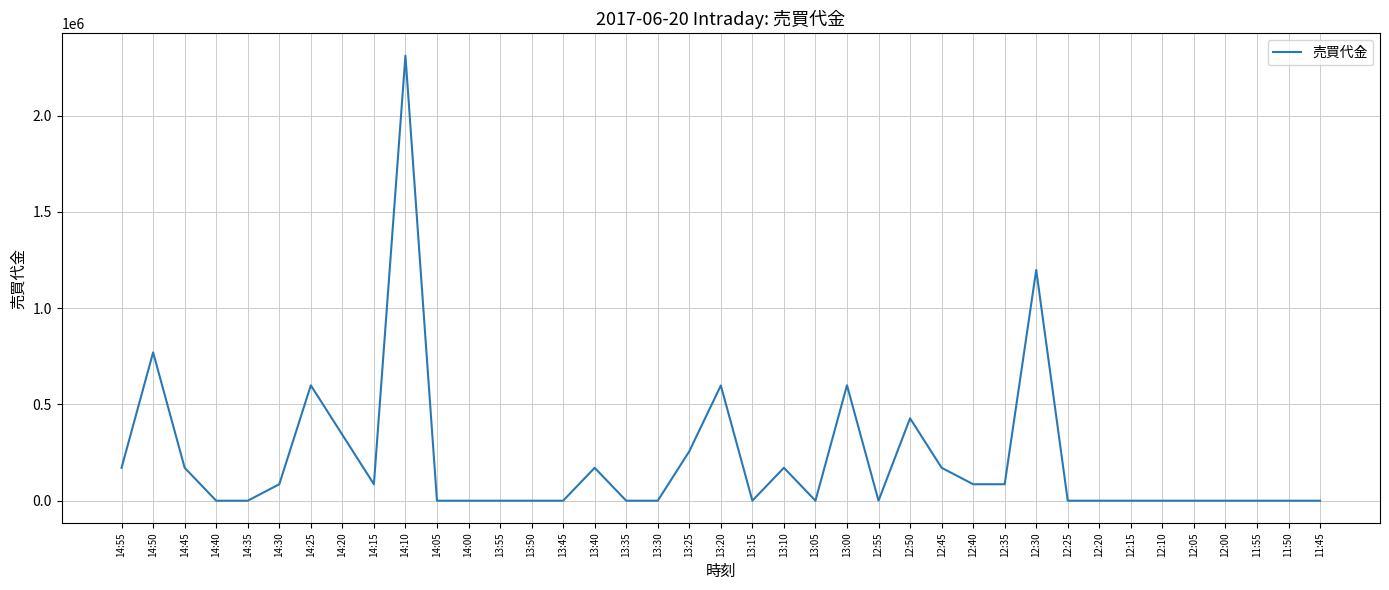

Is it true that the value at 13:55 is 1295922?

False